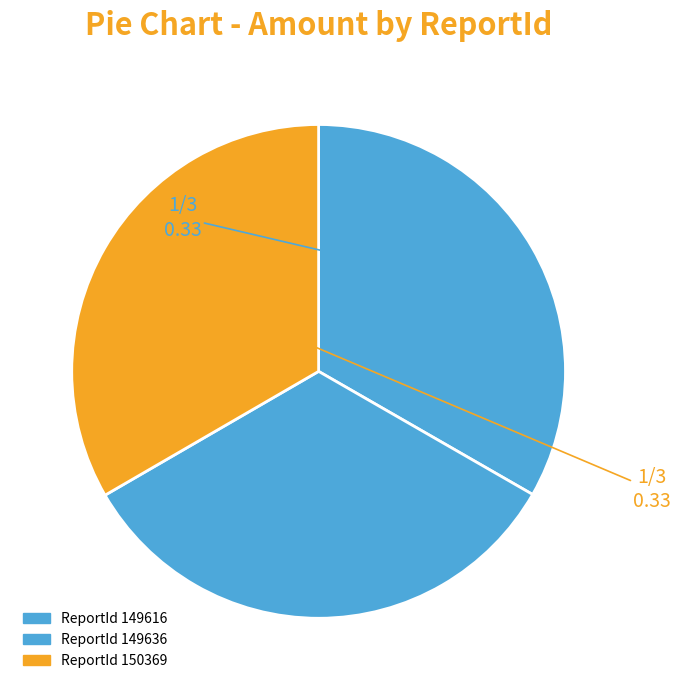

Rank the categories by value from lowest to highest.

149616, 149636, 150369